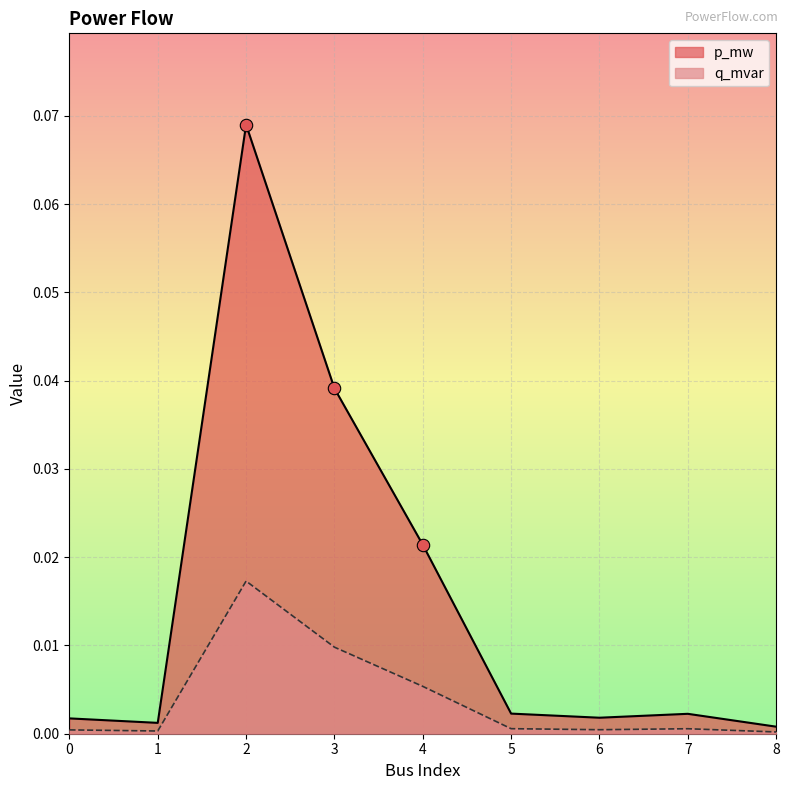

Which series has the largest Y range (max minus min)?

p_mw